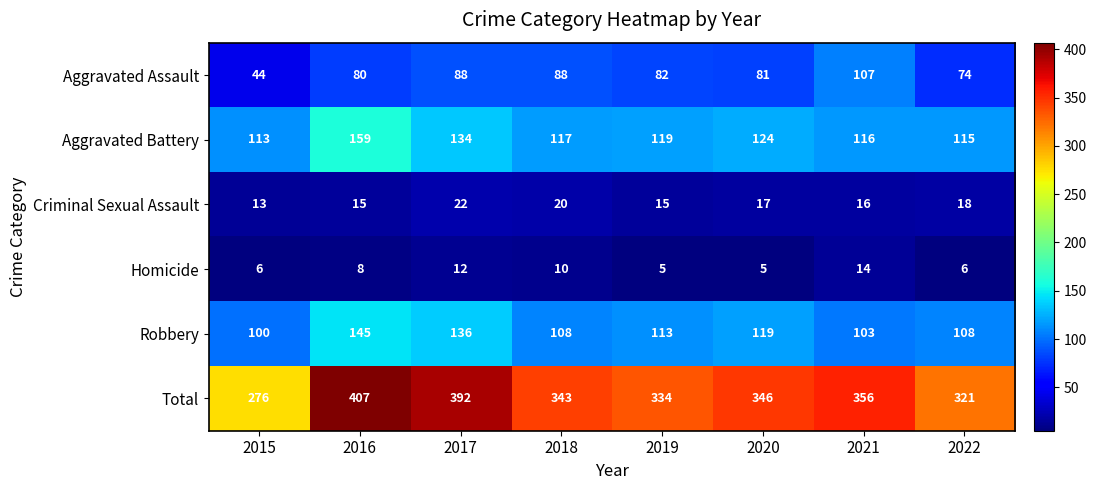

What is the highest value of the Aggravated Battery series?

159